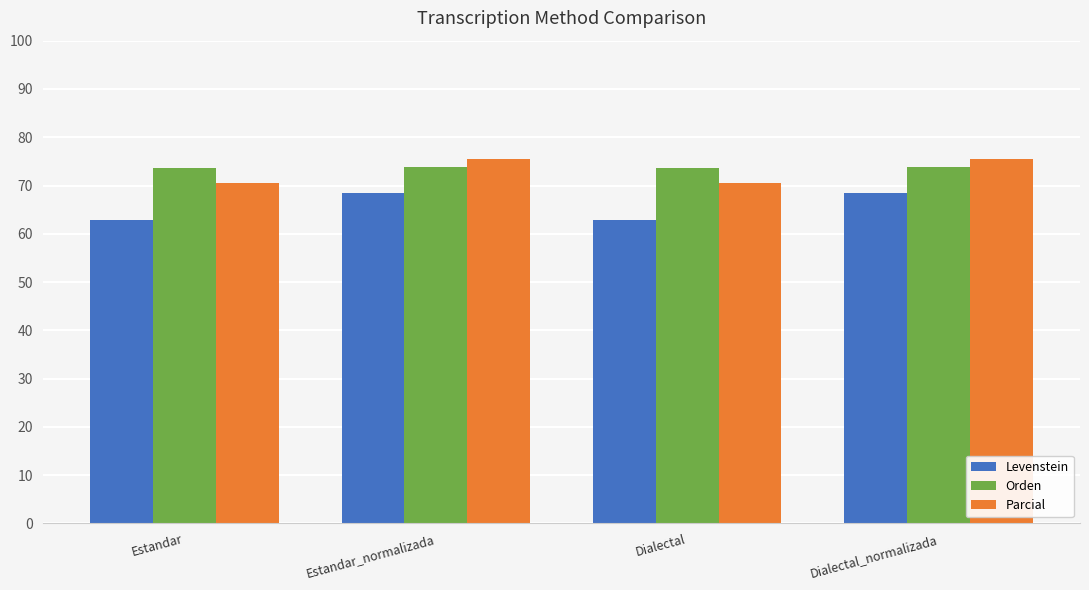

What is the greatest value displayed?

75.4